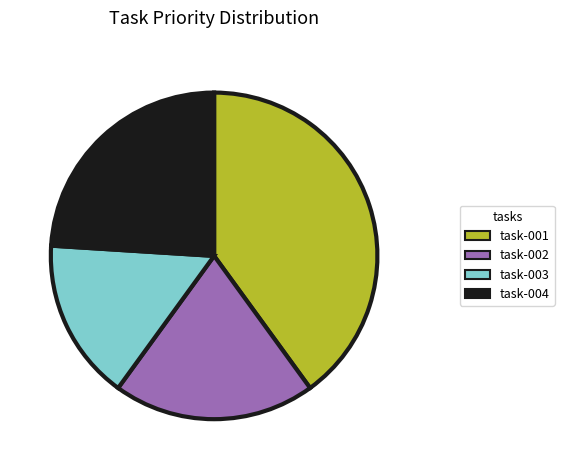

Which has a higher value, task-004 or task-001?

task-001